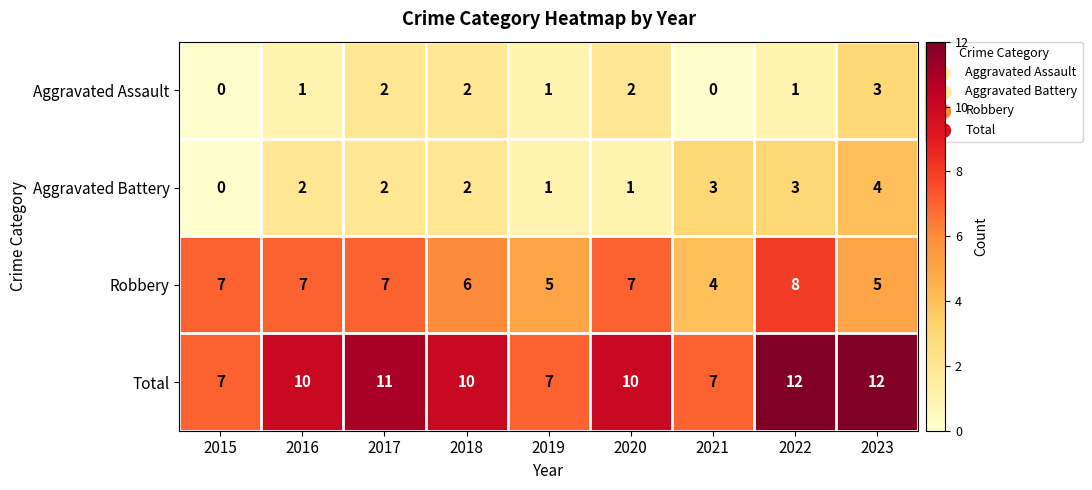

What is the total value across all series at 2017?

22